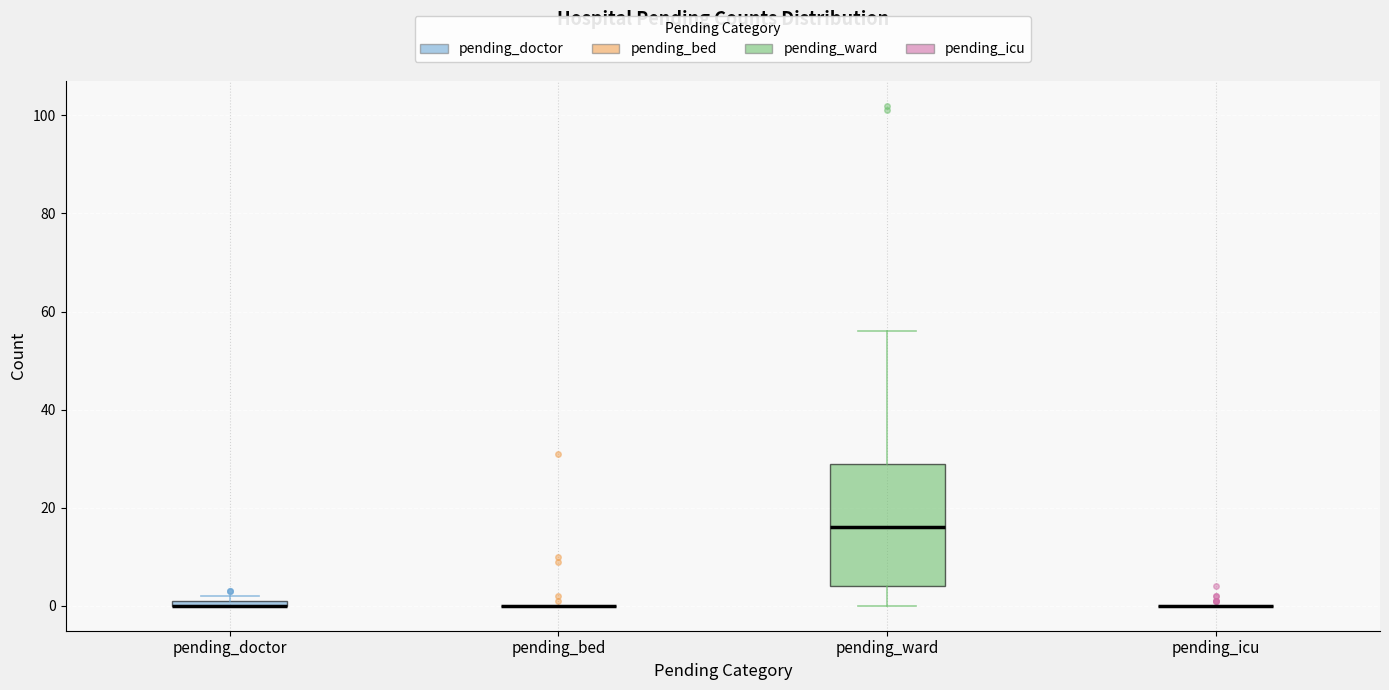

Where does the upper whisker of the box for pending_ward end on the y-axis? The values are not printed on the chart, so give them approximately, as read against the axis.

56